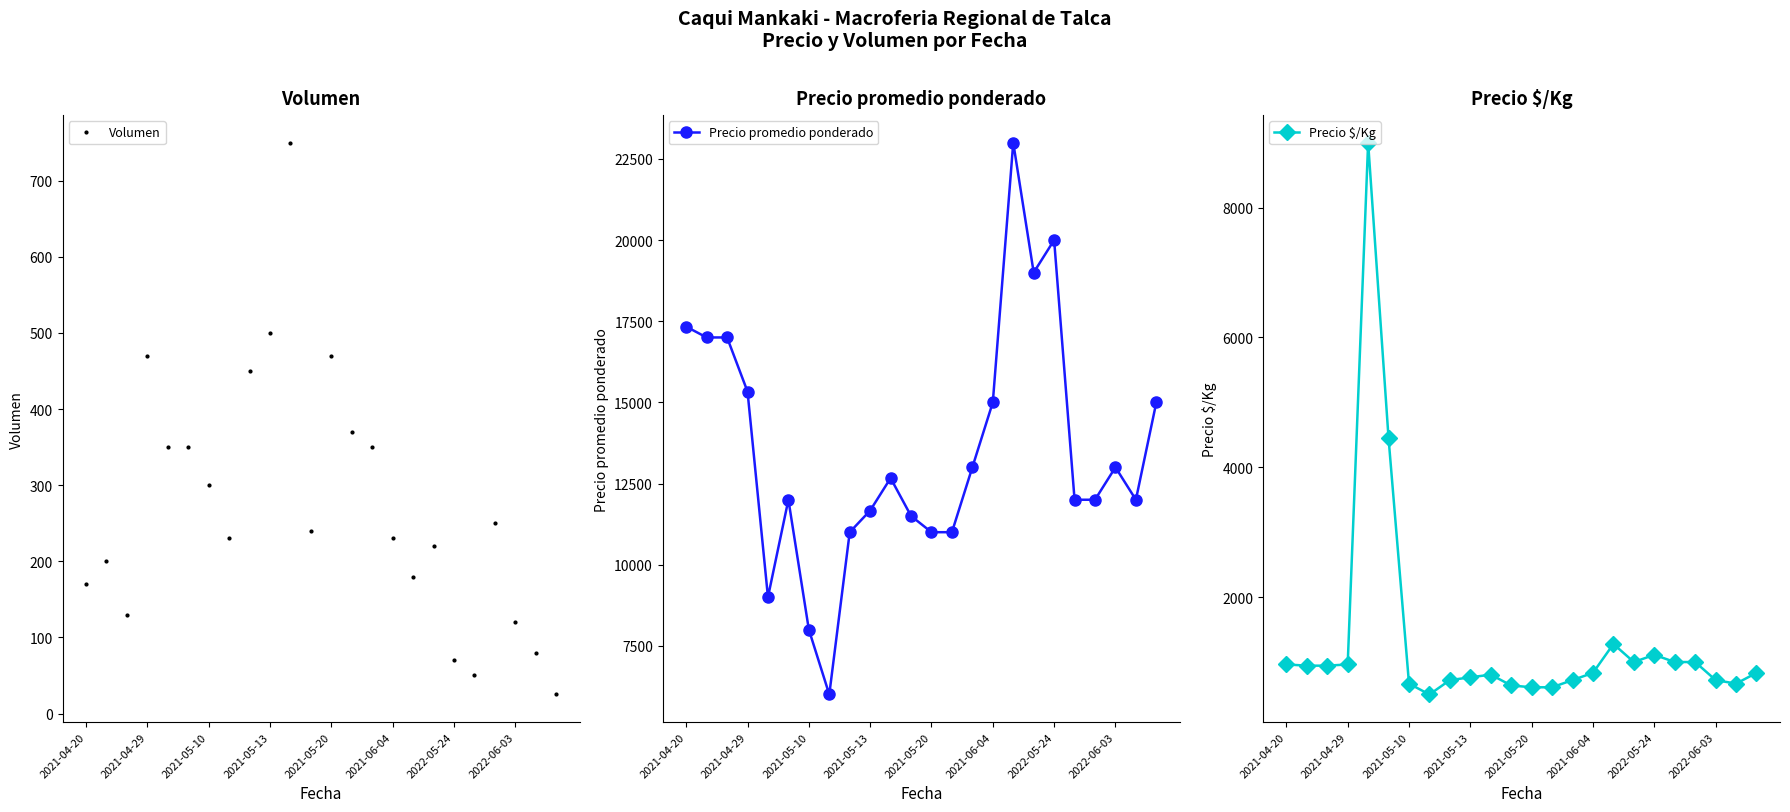

What is the maximum value for Volumen?

750